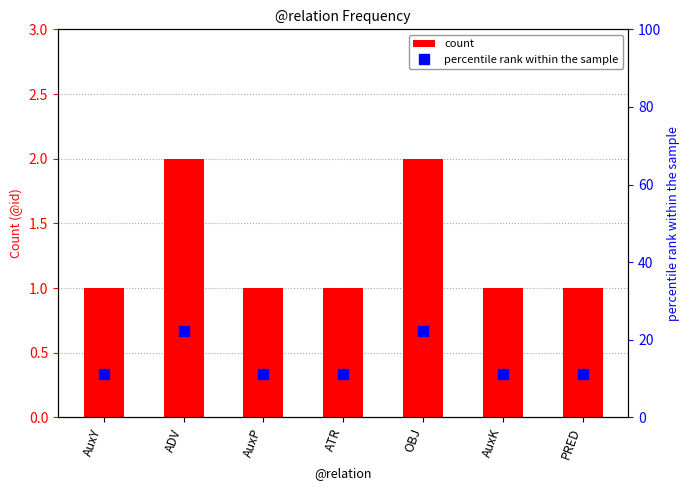

Reading right to left, list all the values displayed in this chart.

count: 1.0	1.0	2.0	1.0	1.0	2.0	1.0
percentile rank within the sample: 11.1	11.1	22.2	11.1	11.1	22.2	11.1